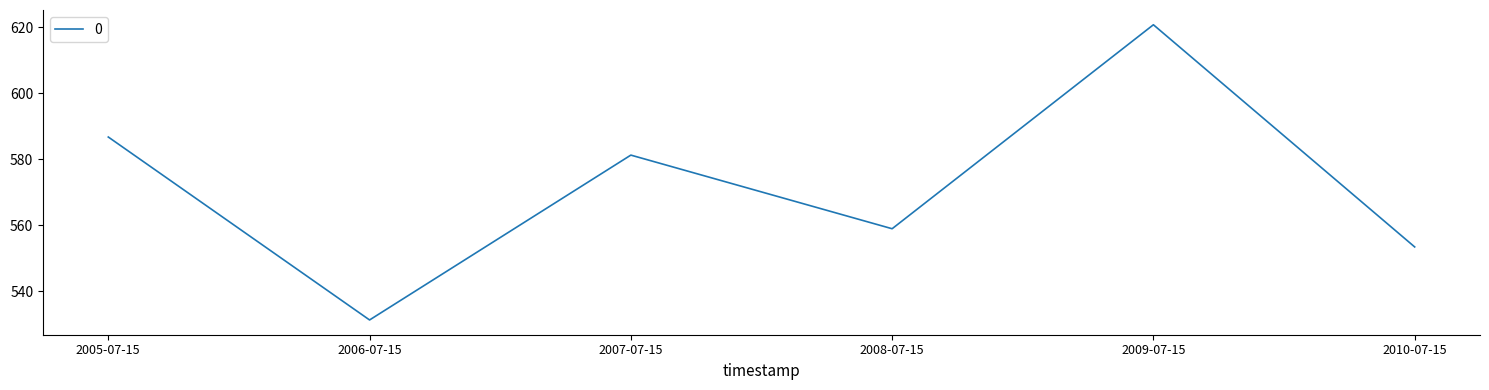

What position from the left is 2005-07-15?

1